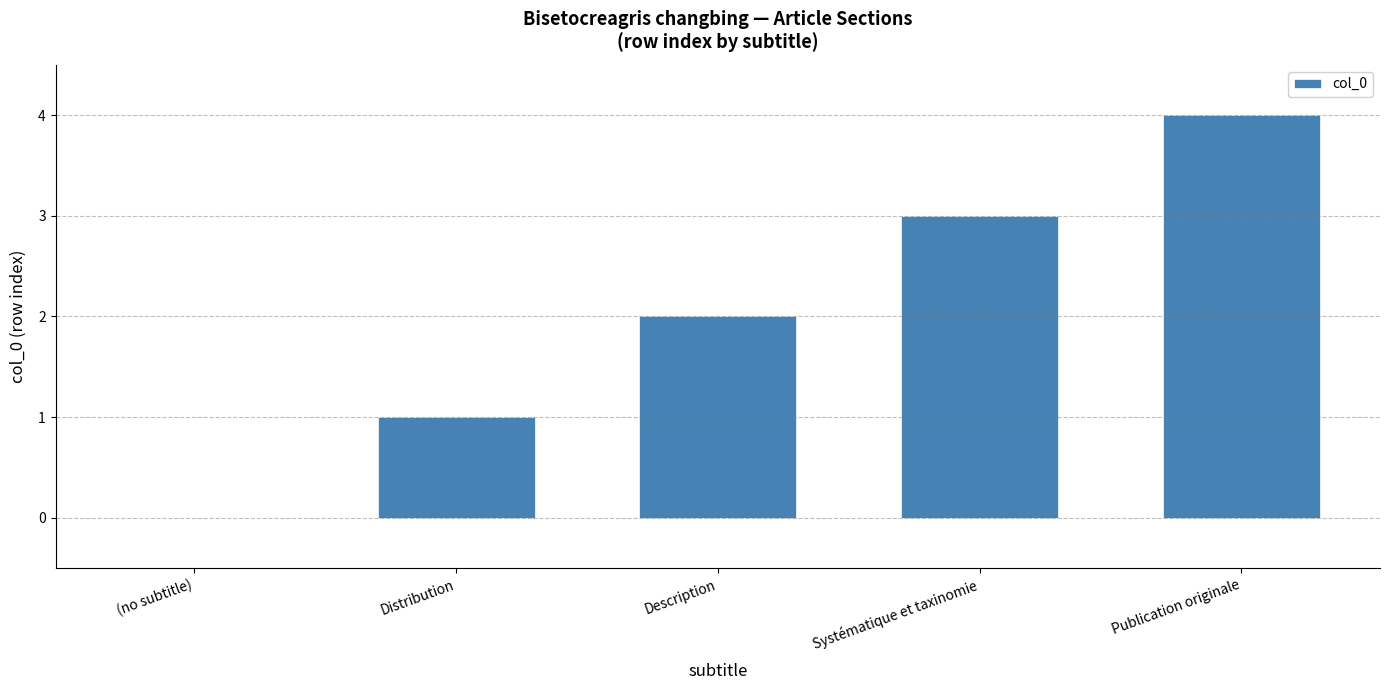

What is the maximum value shown in the chart?

4